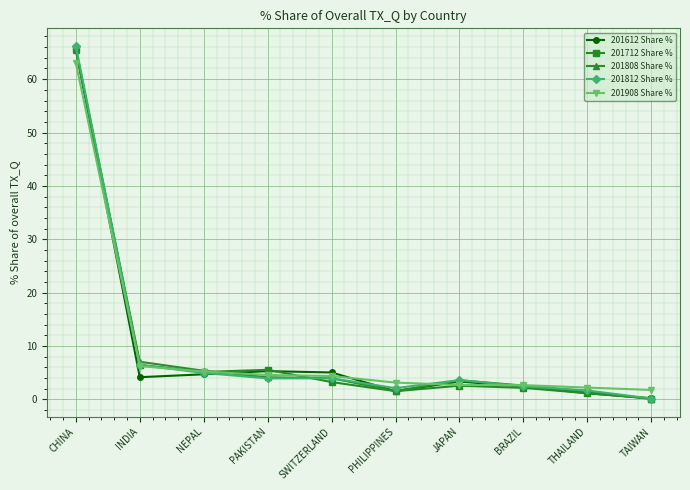

Count the number of categories in the chart.

10